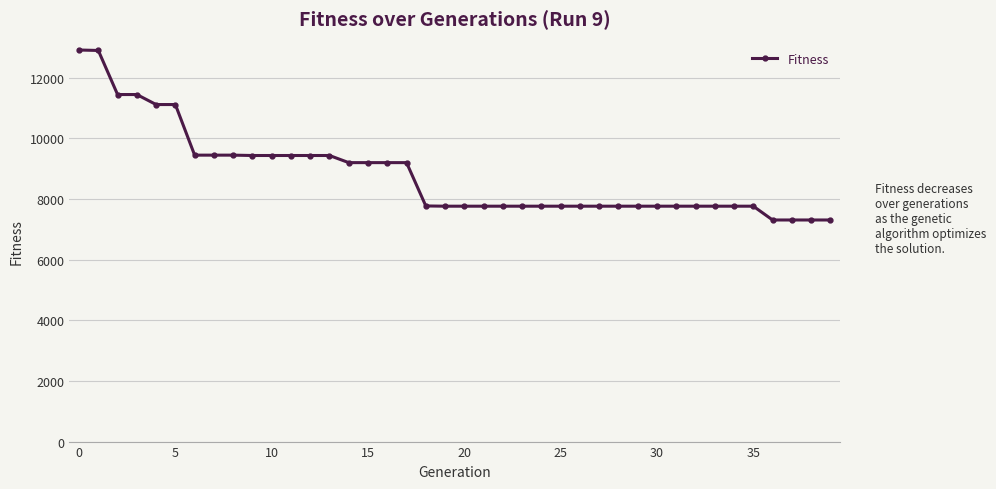

What is the difference between the maximum and minimum values?

5607